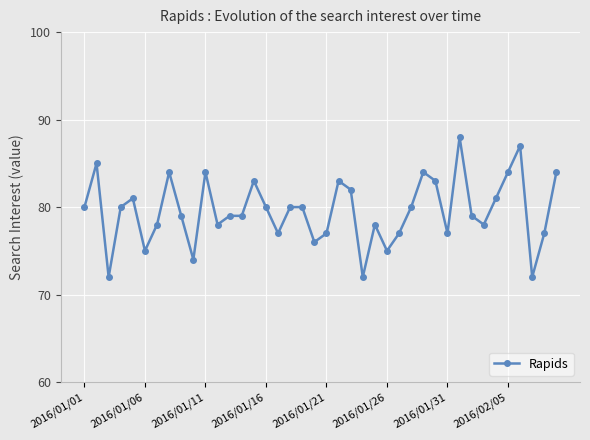

What is the minimum value shown in the chart?

72